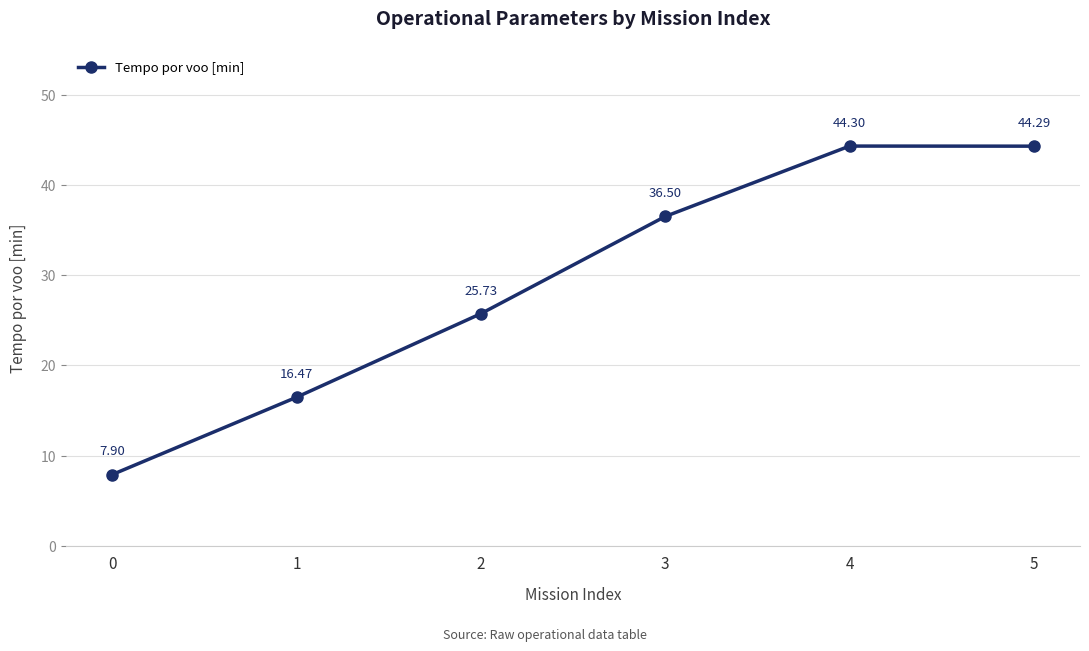

Rank the categories by value from lowest to highest.

0, 1, 2, 3, 5, 4